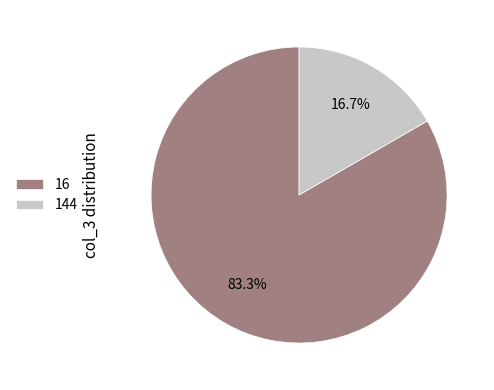

Approximately how many times larger is the value at 144 compared to 16?

0.2